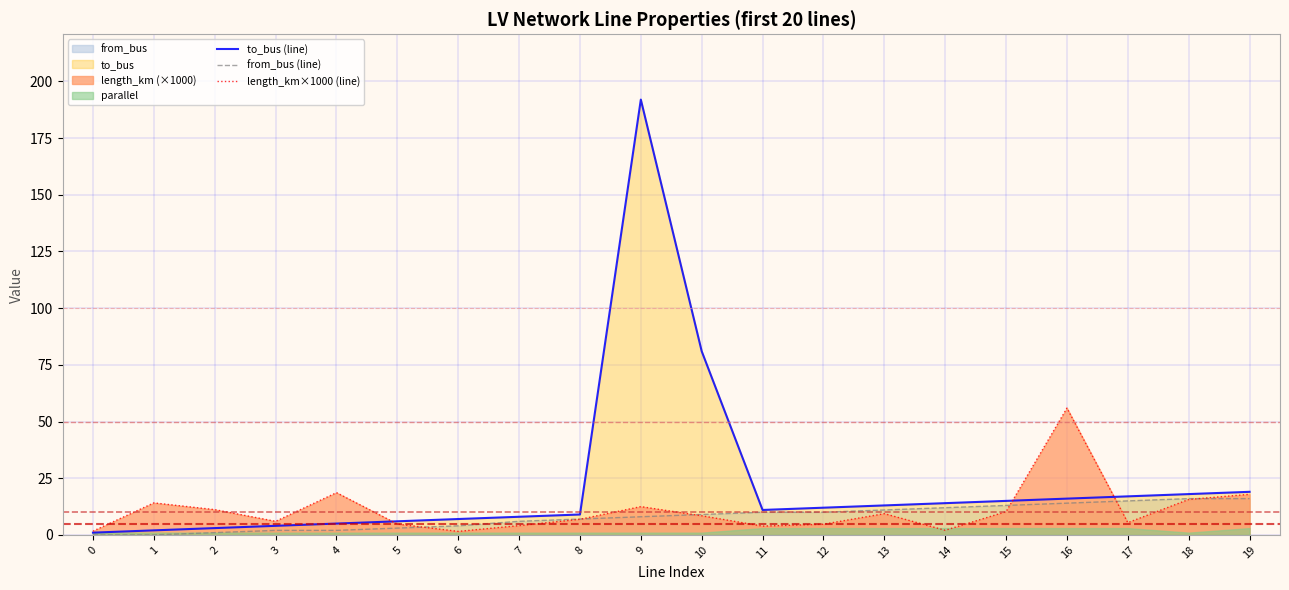

True or false: from_bus (line) has a value of 0.0 at 0.

True